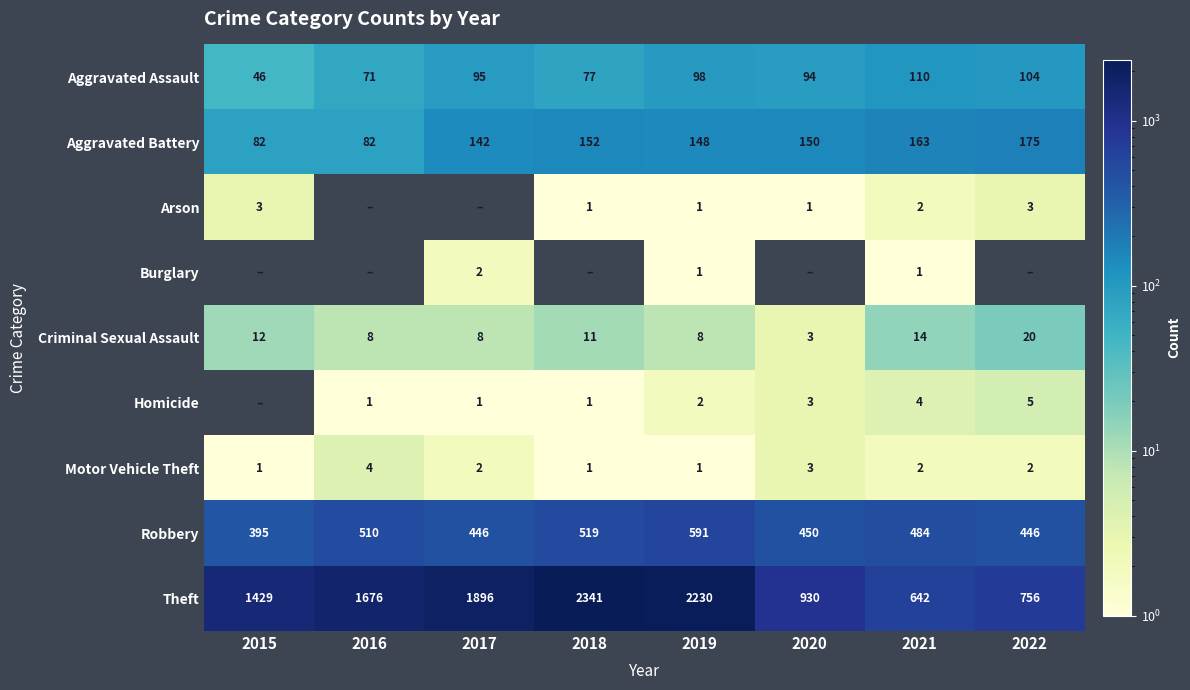

Is it true that Motor Vehicle Theft equals 3 at 2020?

True